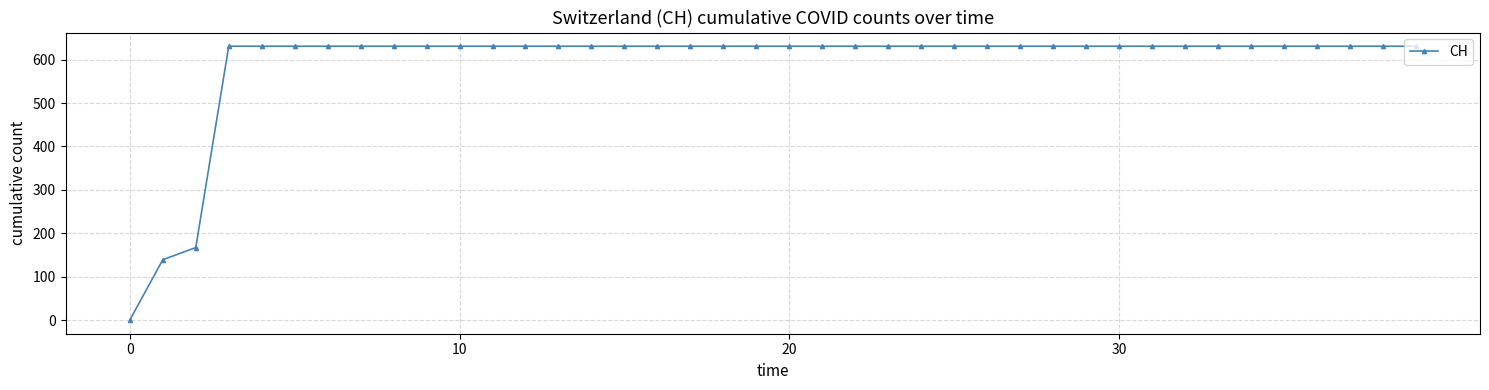

What is the value of the 24th point from the left?

631